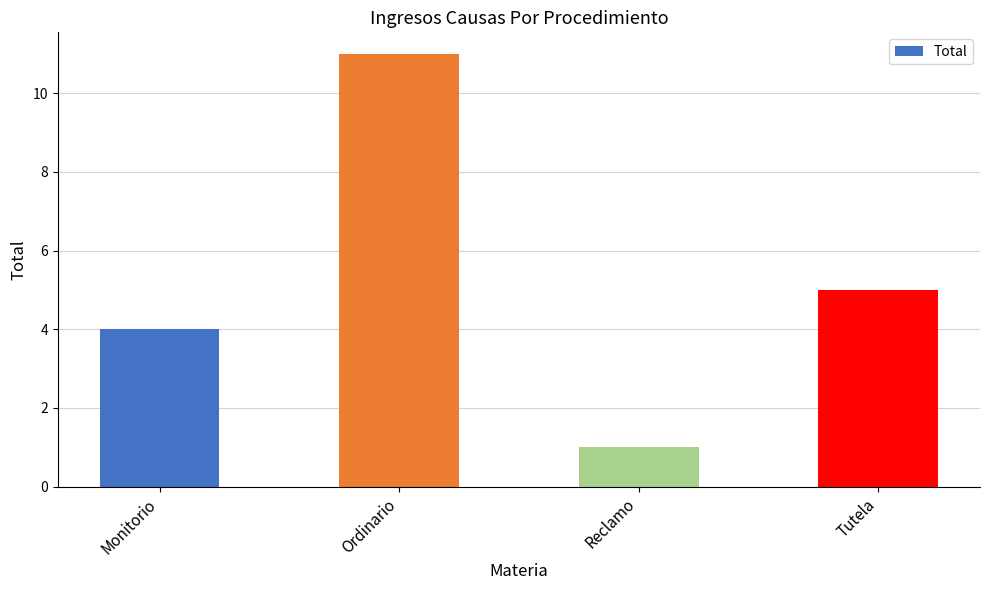

At which category does the chart reach its peak across all series?

Ordinario